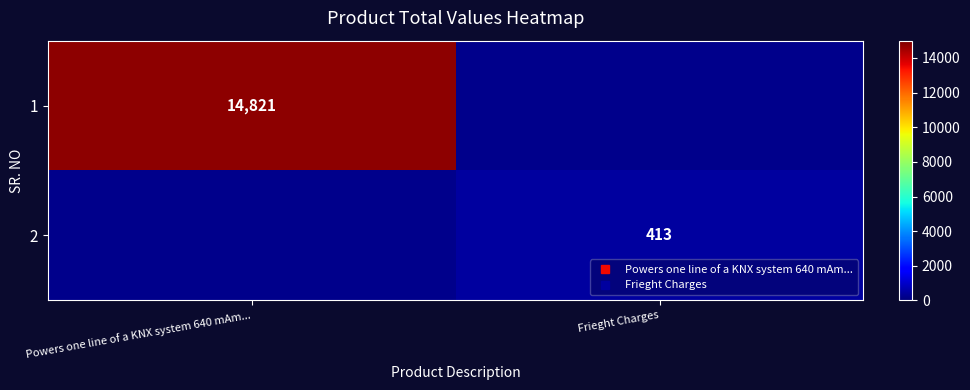

List the labels in order of 1 value, smallest first.

Powers one line of a KNX system 640 mAm..., Frieght Charges